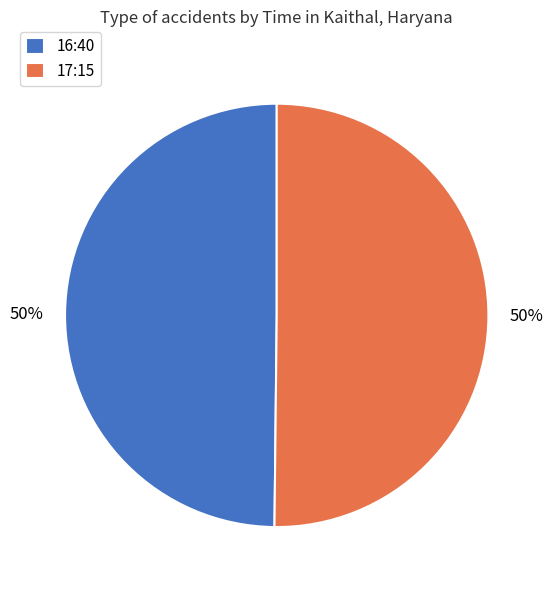

Combined, do 16:40 and 17:15 account for over 50%?

Yes